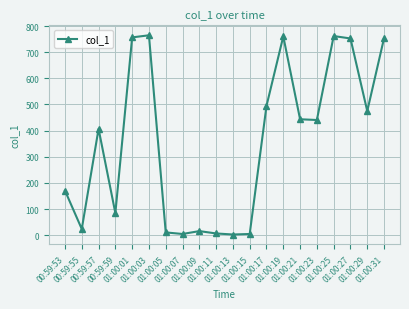

True or false: there are more than 1 points higher than both neighbors.

True